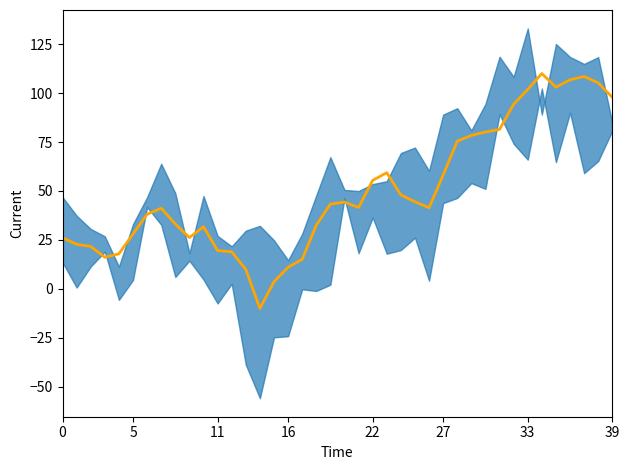

How many lines are shown in the chart?

1